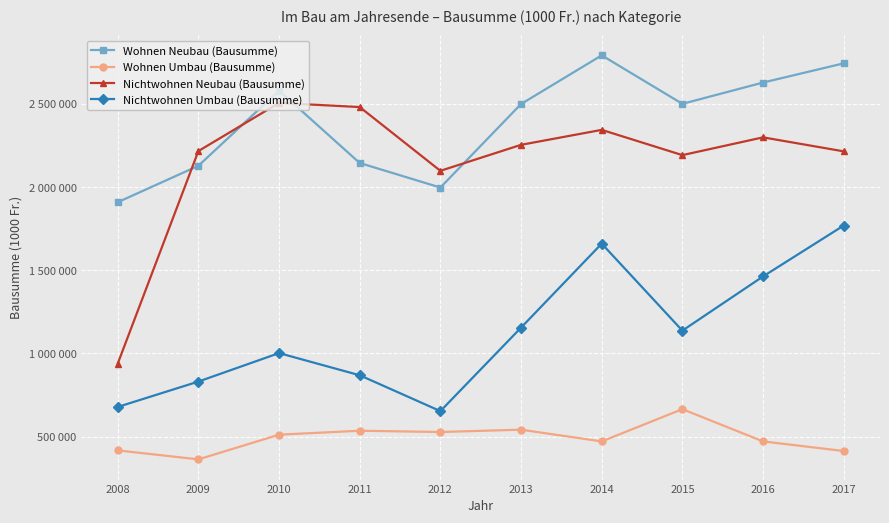

Does the chart have visible grid lines?

Yes